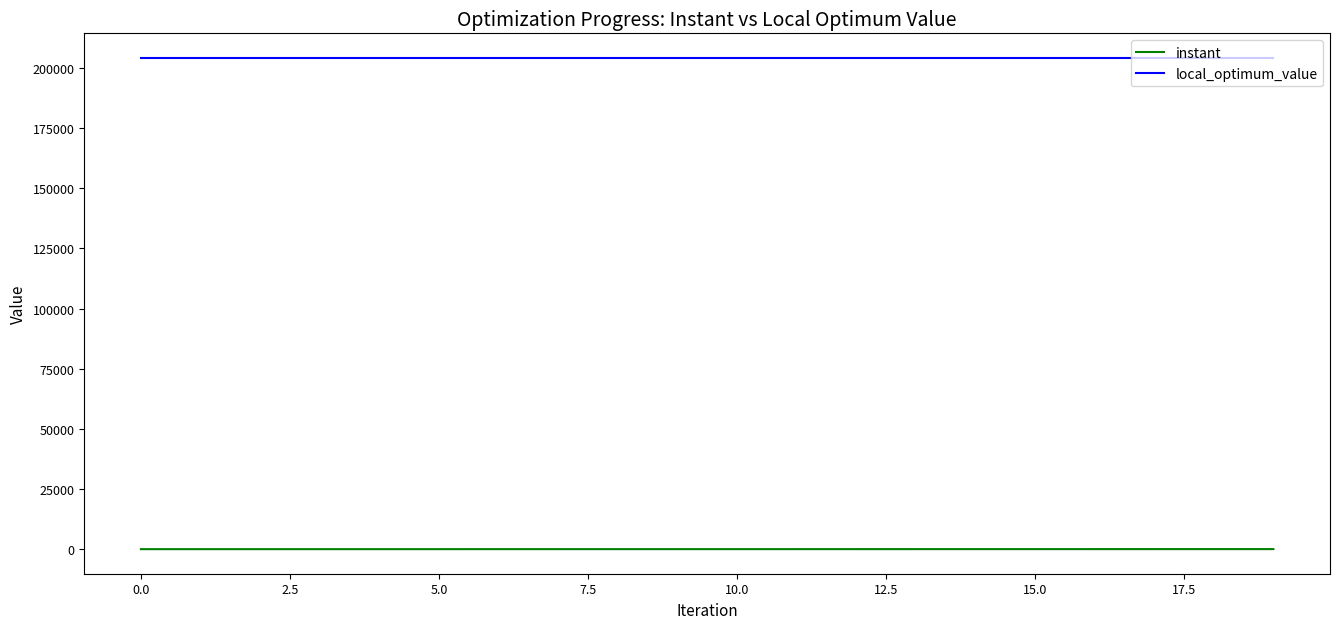

At how many categories does at least one series exceed 199755?

20